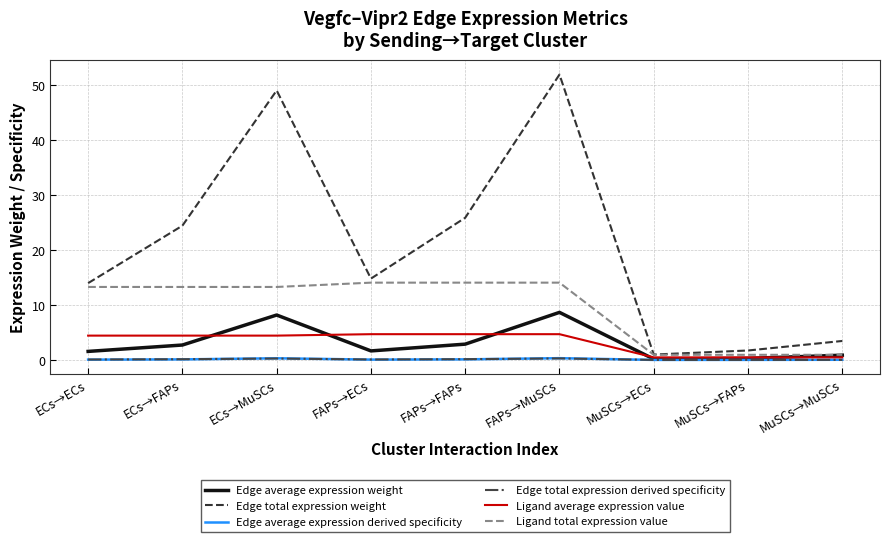

Is the value of Edge total expression weight at FAPs→FAPs greater than the value of Ligand total expression value at ECs→FAPs?

Yes